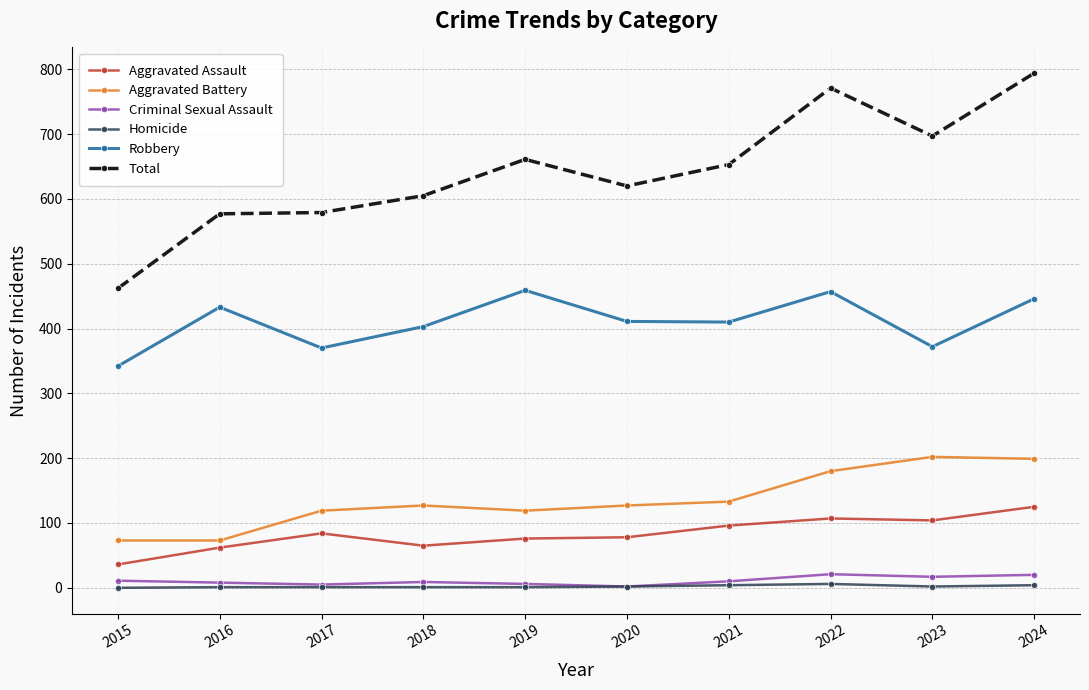

What is the difference between the maximum and second lowest values in the Aggravated Assault series?

63